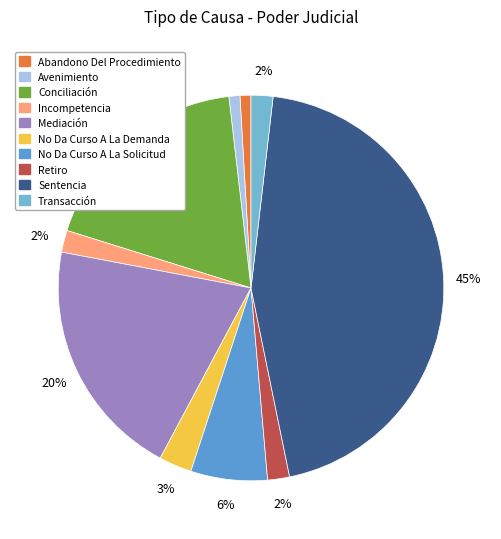

To the nearest percent, what percentage of the pie is Sentencia?

45%